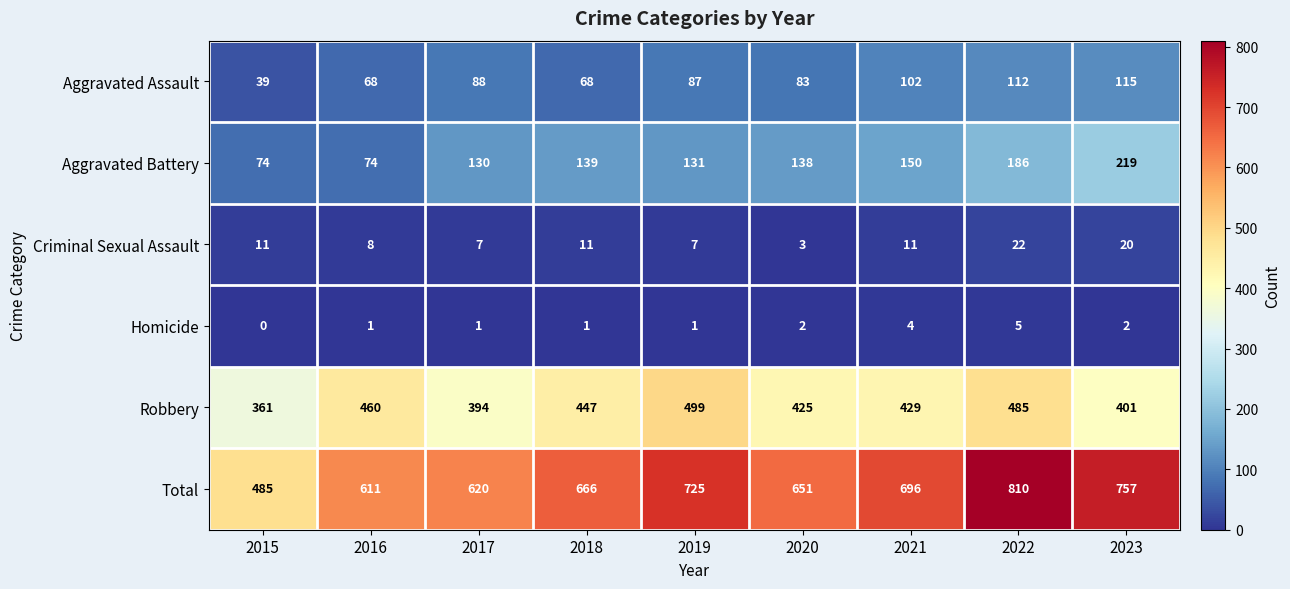

At which category is the sum across all series the highest?

2022